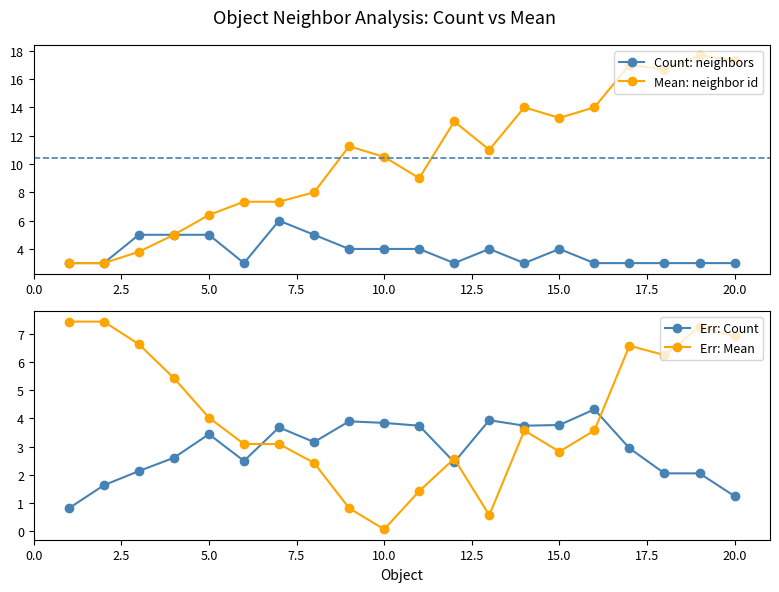

The Count: neighbors series shows 2.1 at 5.0. True or false?

False